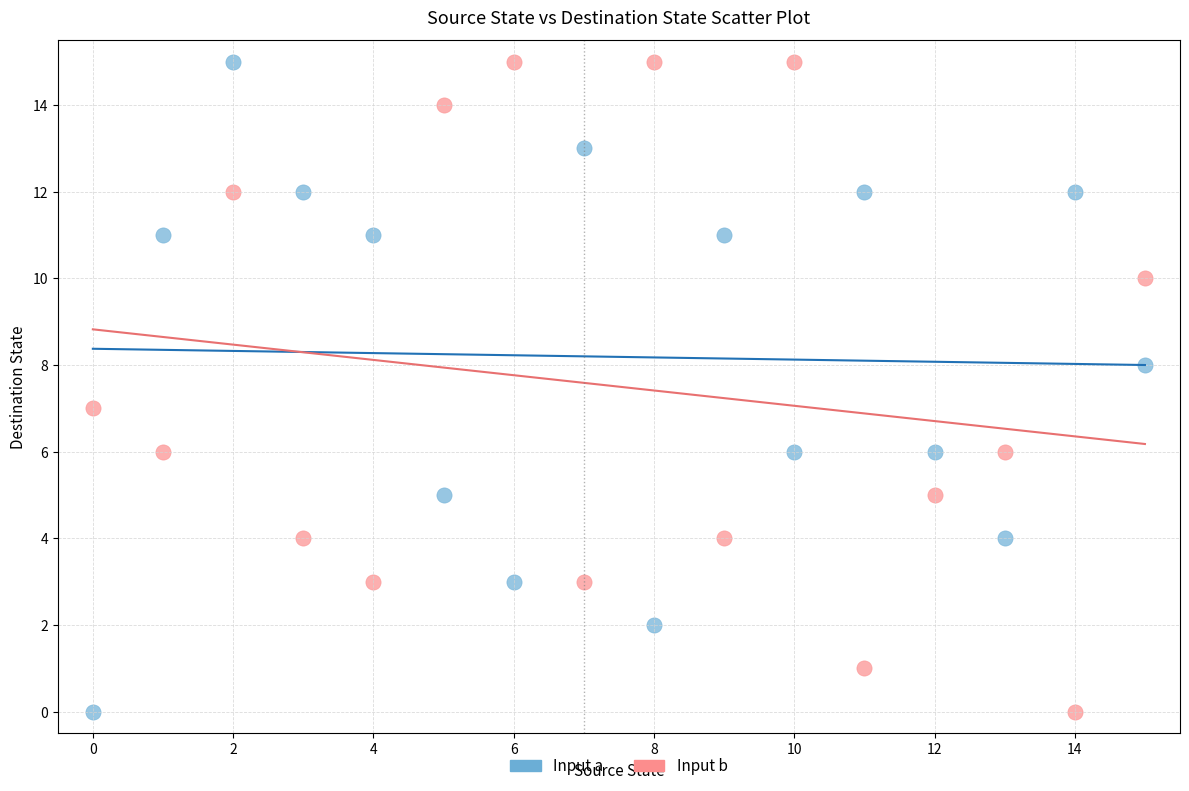

How many data points are displayed?

32